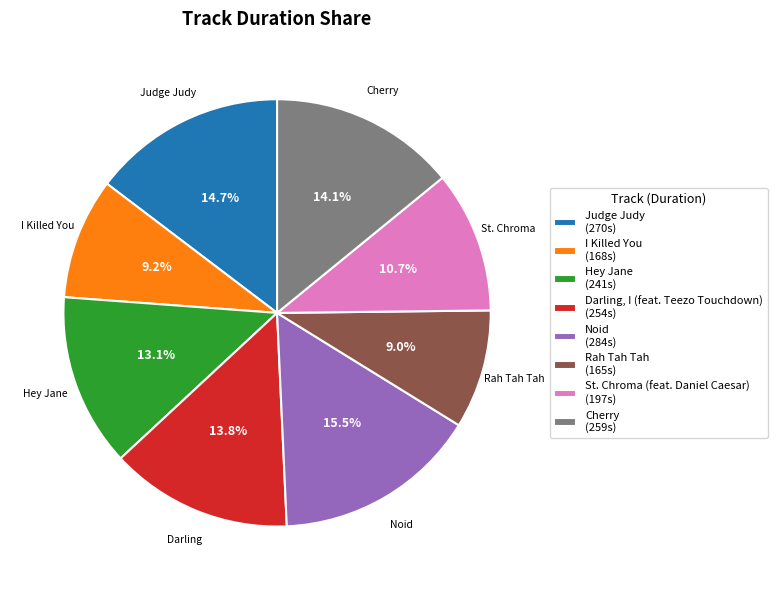

Which category has the biggest portion of the pie?

Noid